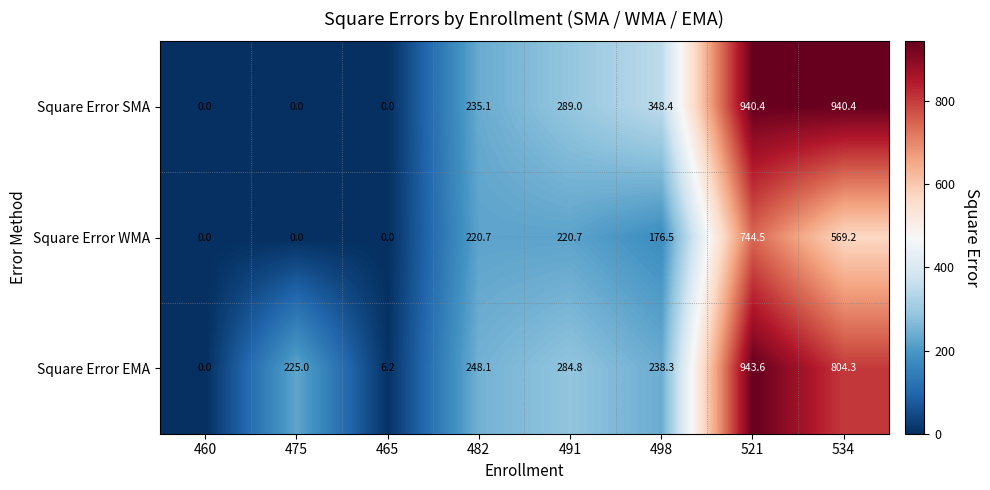

What is the difference between the highest and lowest values at 491?

68.3